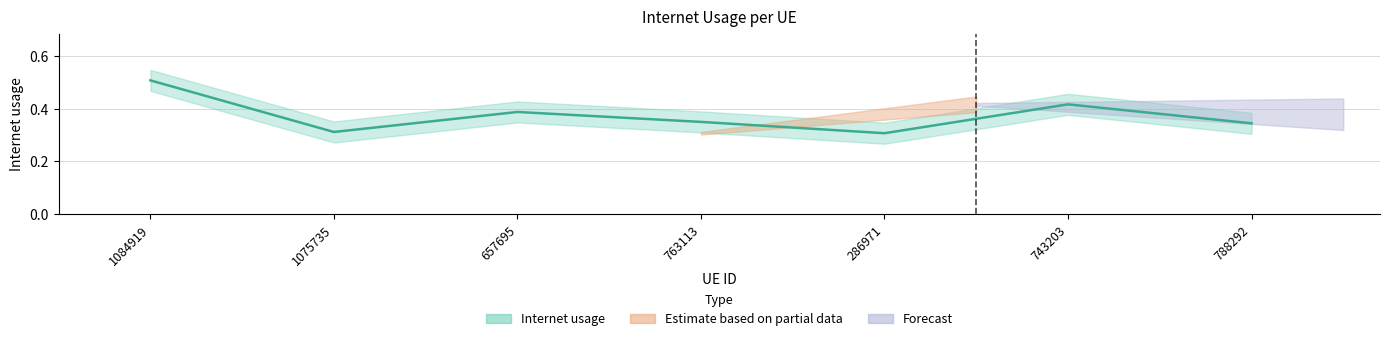

Is it true that the value at 763113 is 0.6?

False